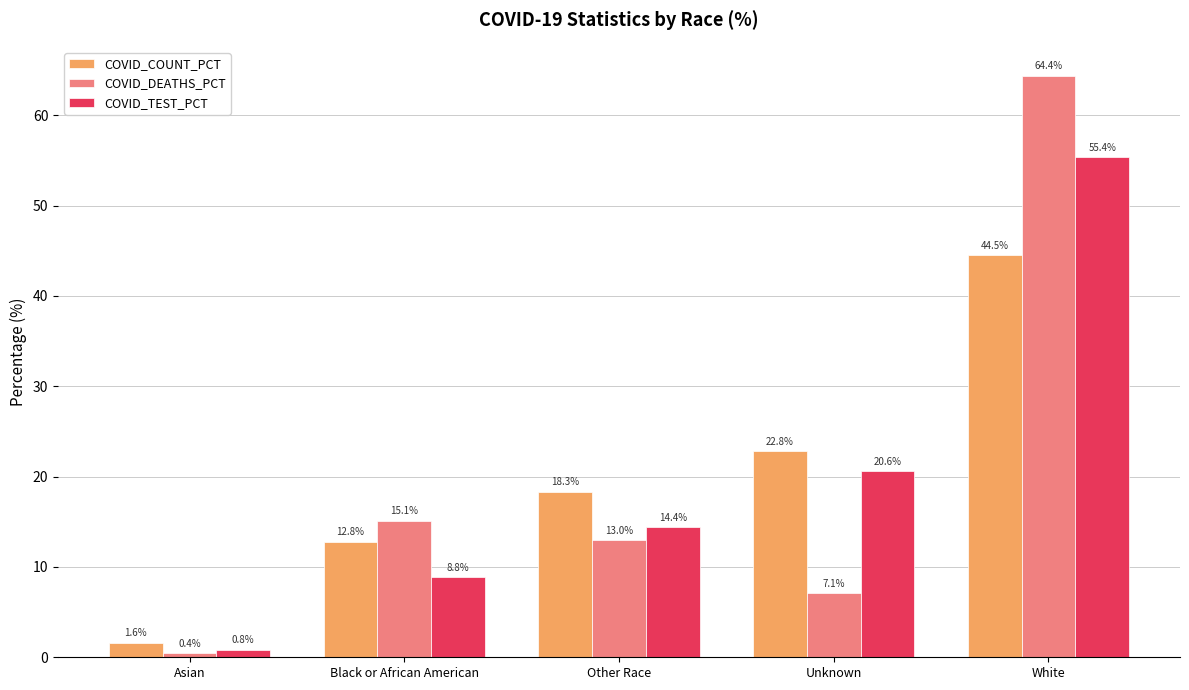

Rank the categories by COVID_COUNT_PCT value from highest to lowest.

White, Unknown, Other Race, Black or African American, Asian